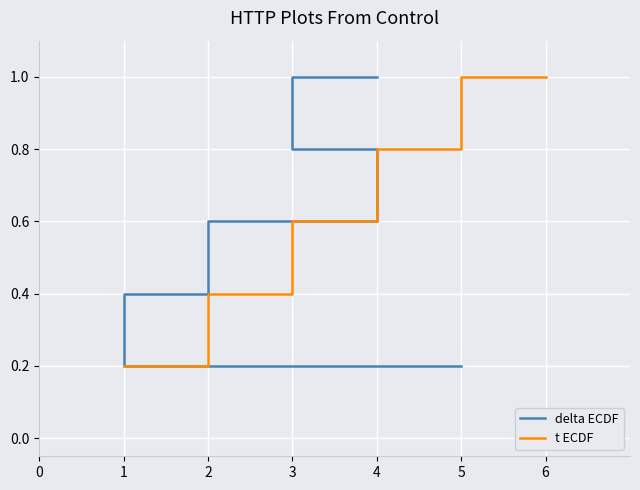

What is the maximum value for t ECDF?

1.0